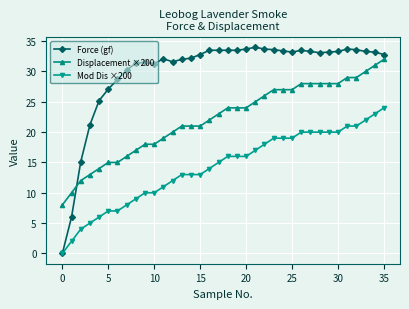

Which series has the widest spread of values?

Force (gf)